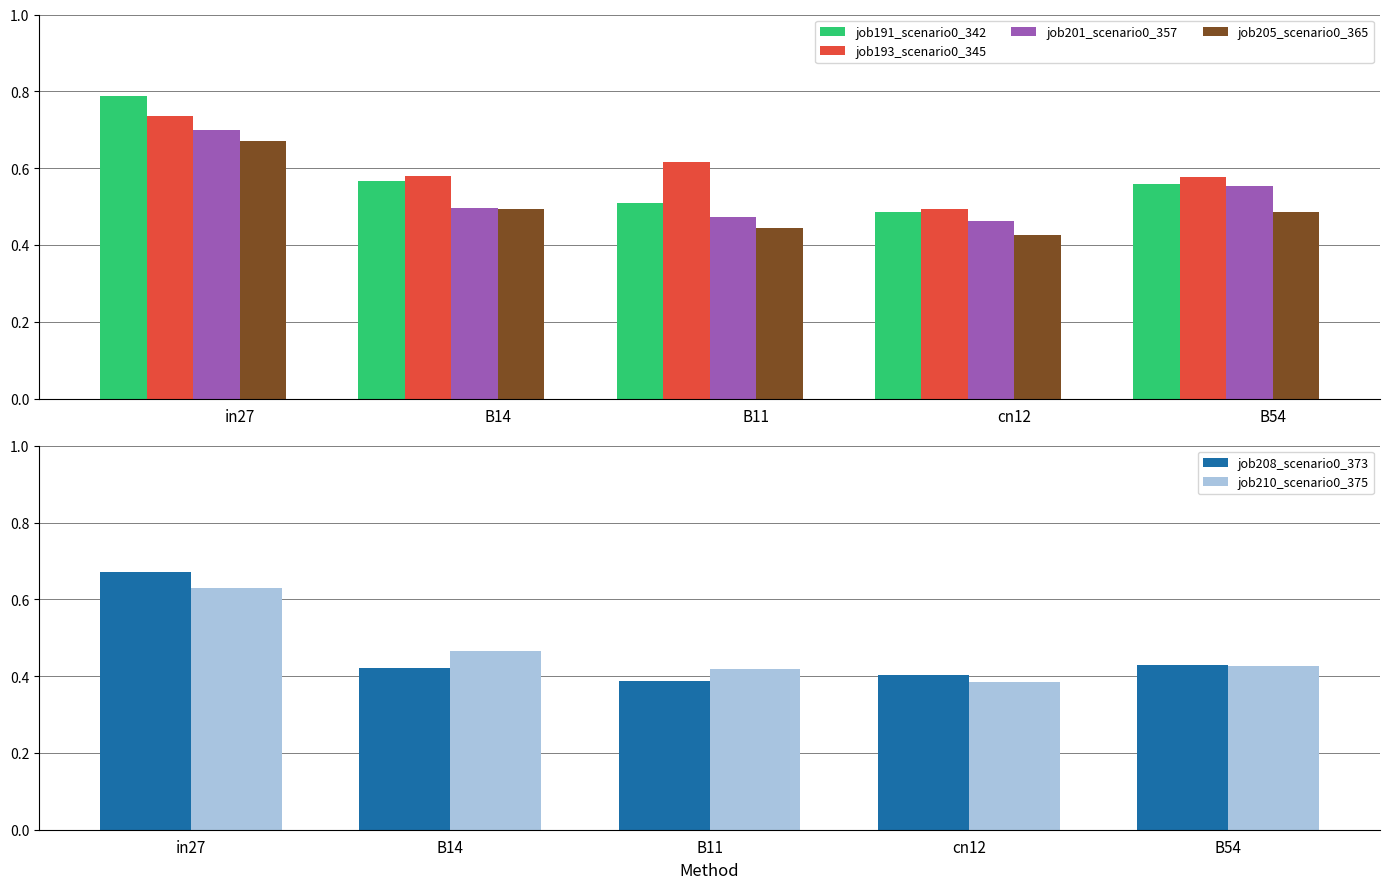

What are all the series names shown in the legend?

job191_scenario0_342, job193_scenario0_345, job201_scenario0_357, job205_scenario0_365, job208_scenario0_373, job210_scenario0_375